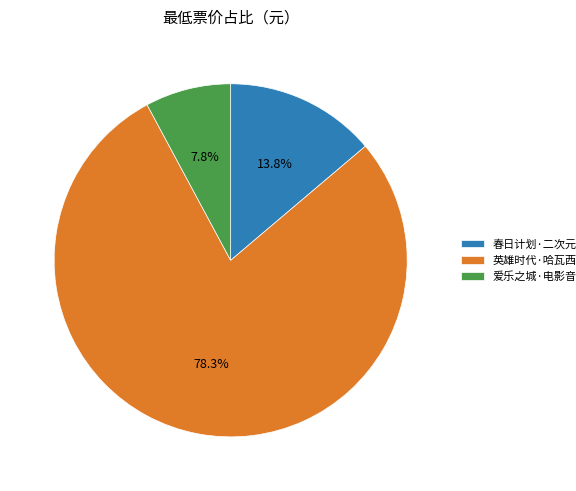

Which category accounts for the majority?

英雄时代·哈瓦西钢琴